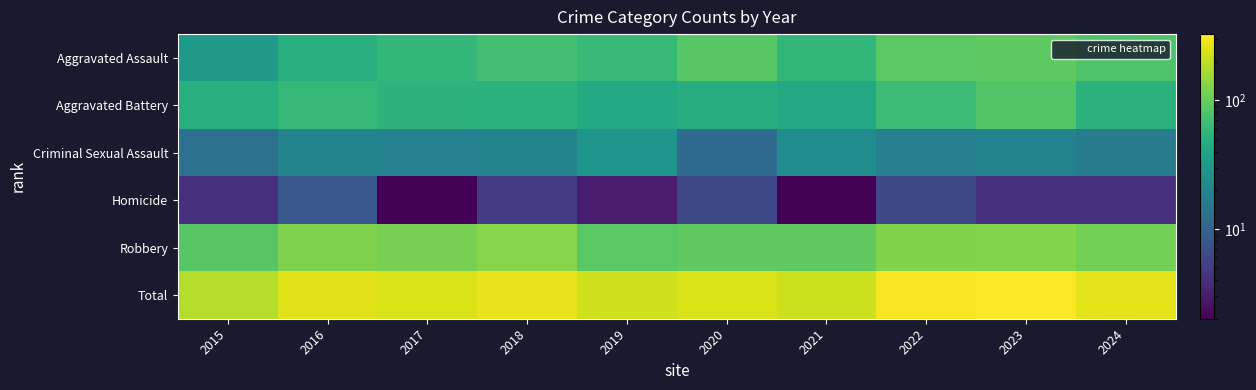

What is the minimum value shown in the chart?

2